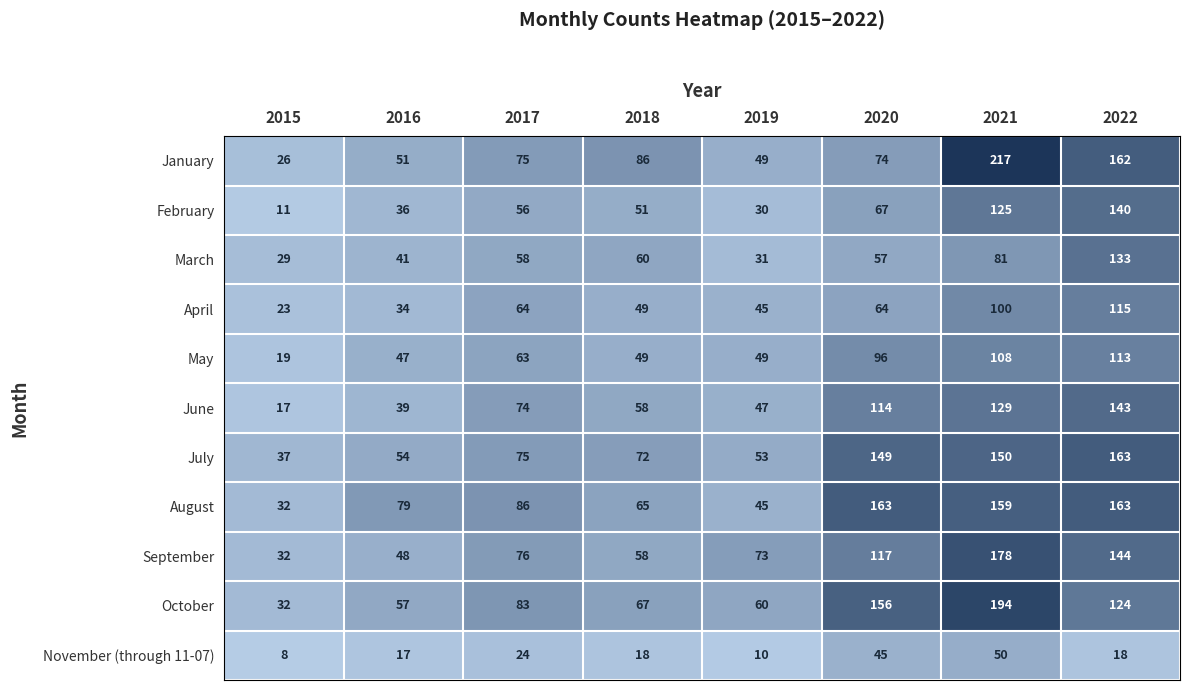

What is the spread (max minus min) of values at 2018?

68